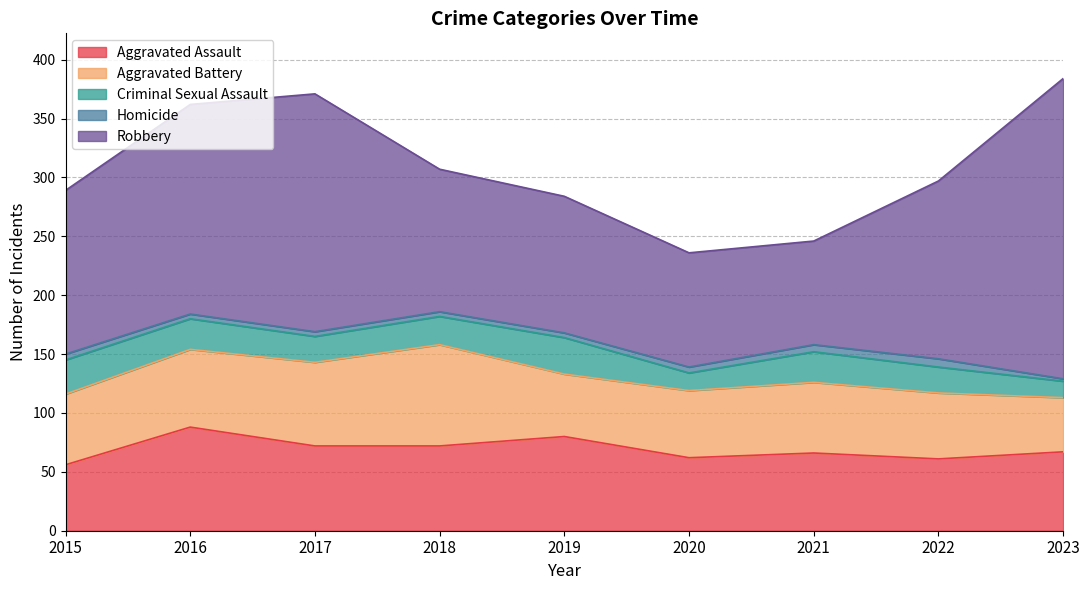

At which label does Aggravated Battery reach its minimum?

2023